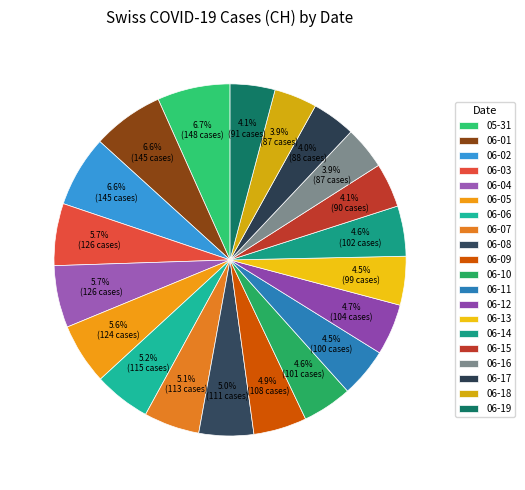

How many segments does this pie chart have?

20